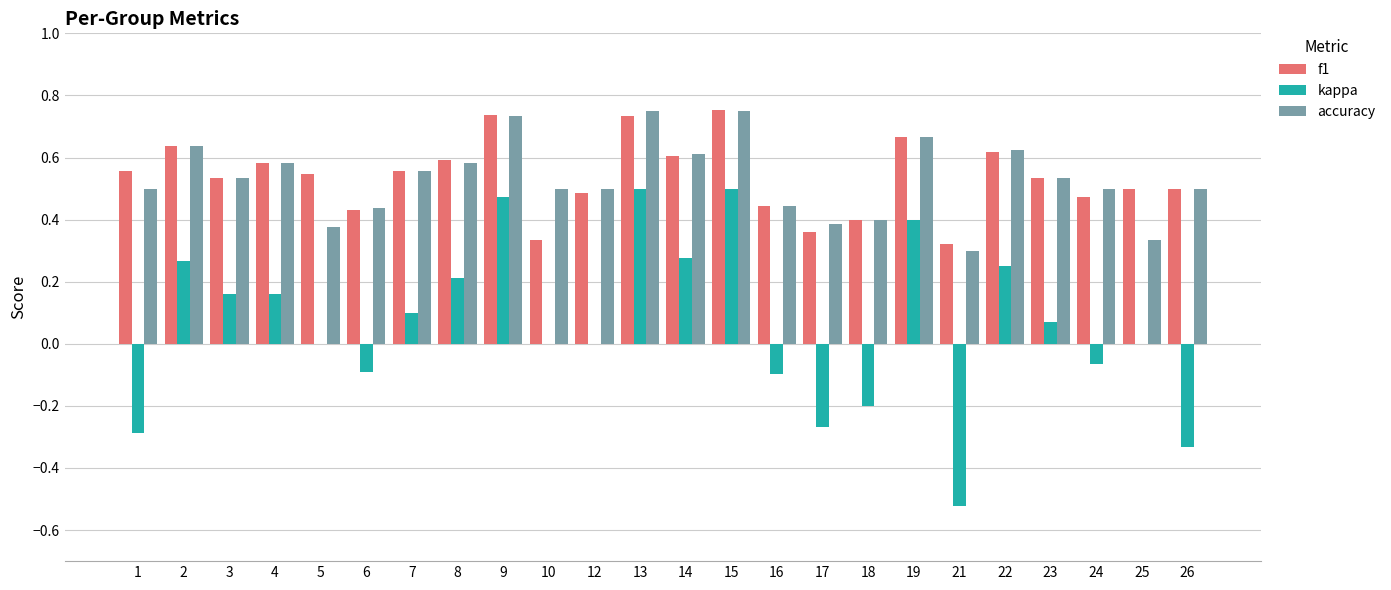

What is the sum of all accuracy values?

12.7